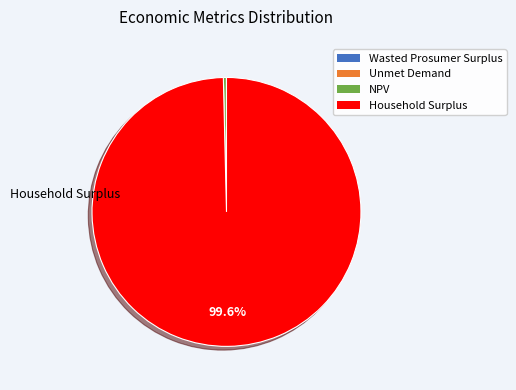

Combined, do NPV and Household Surplus account for over 50%?

Yes